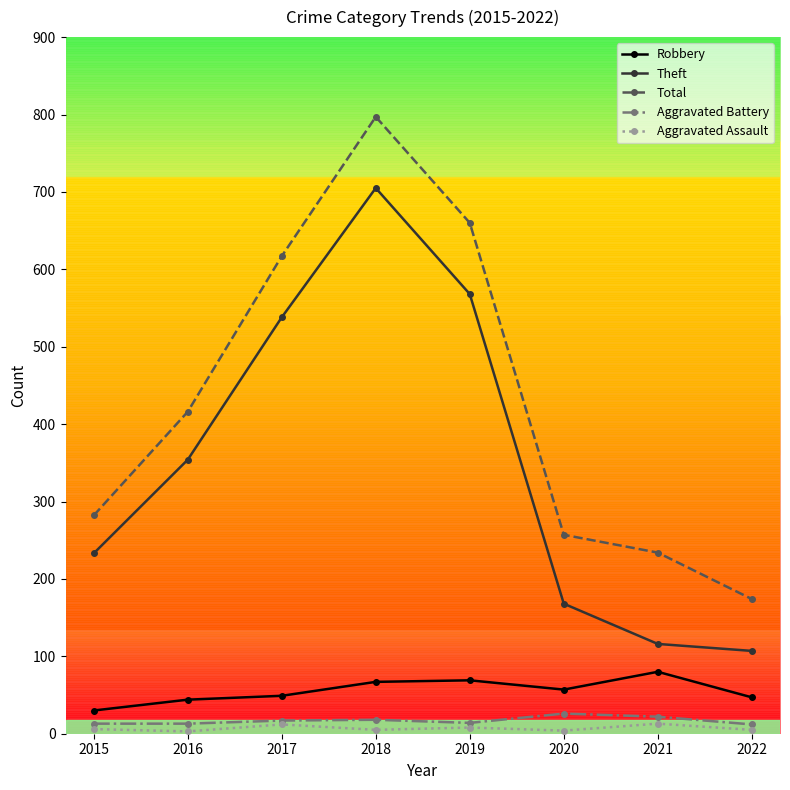

Count the number of categories in the chart.

8